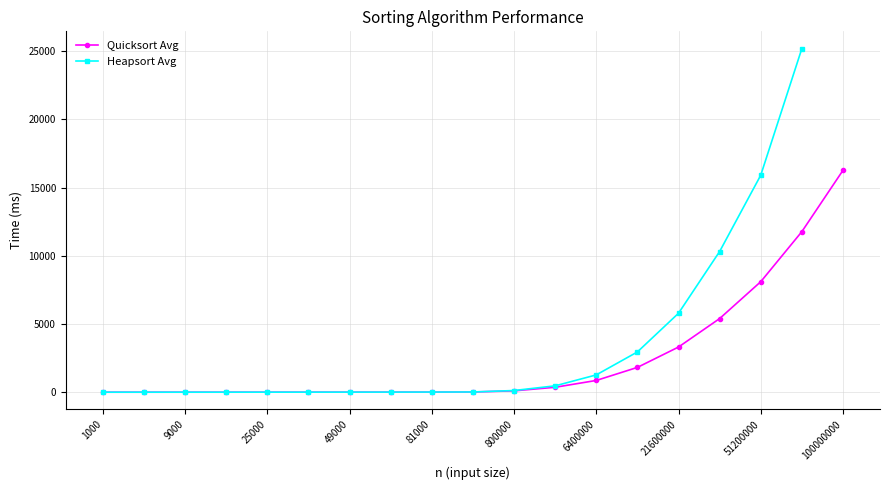

Rank the categories by value from highest to lowest.

100000000, 72900000, 51200000, 34300000, 21600000, 12500000, 6400000, 2700000, 800000, 100000, 81000, 64000, 49000, 36000, 25000, 16000, 9000, 4000, 1000